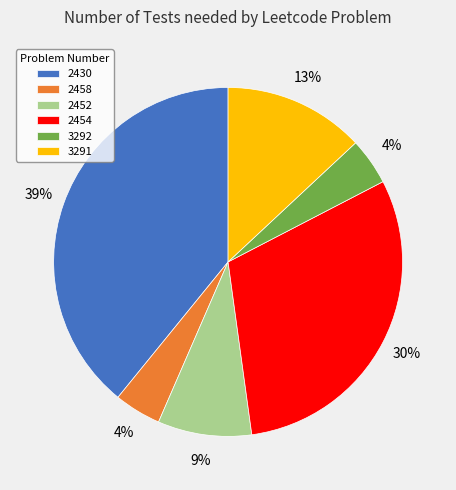

Does any single category account for the majority?

No